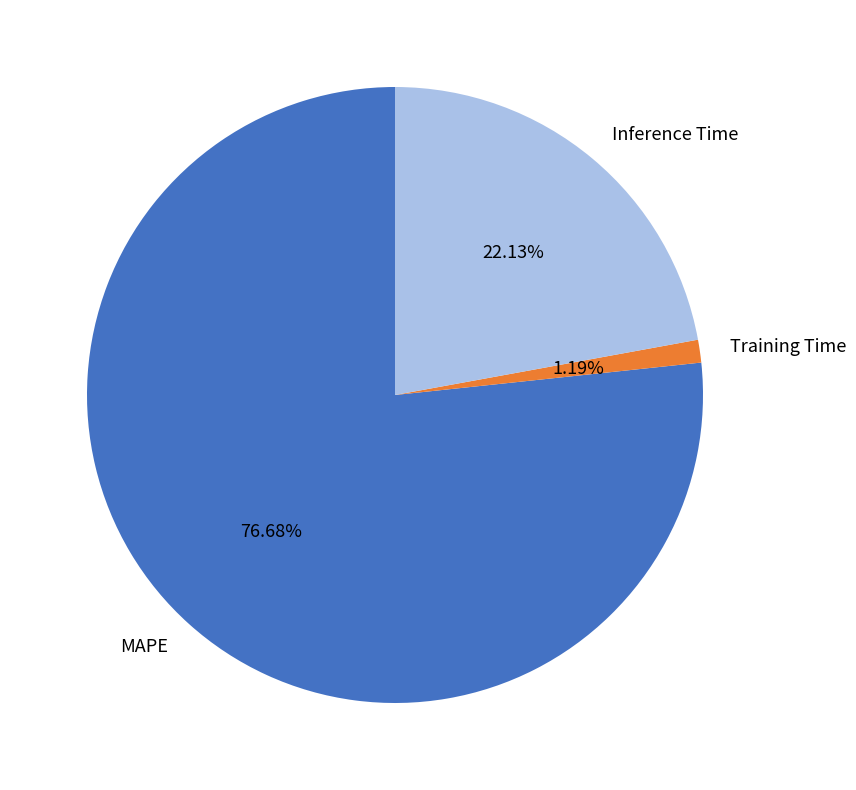

To the nearest percent, what portion does MAPE represent?

77%